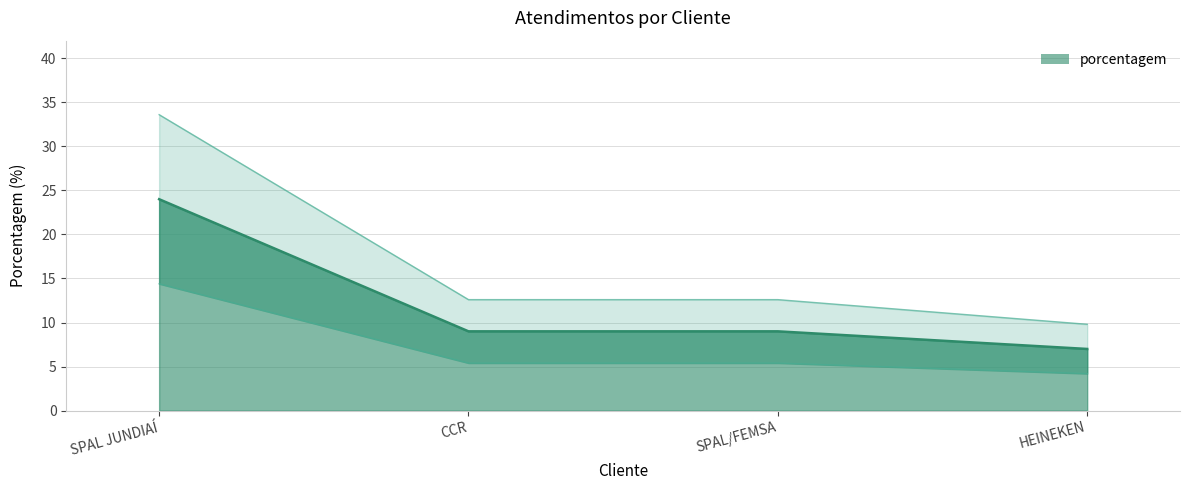

Does the chart have visible grid lines?

Yes